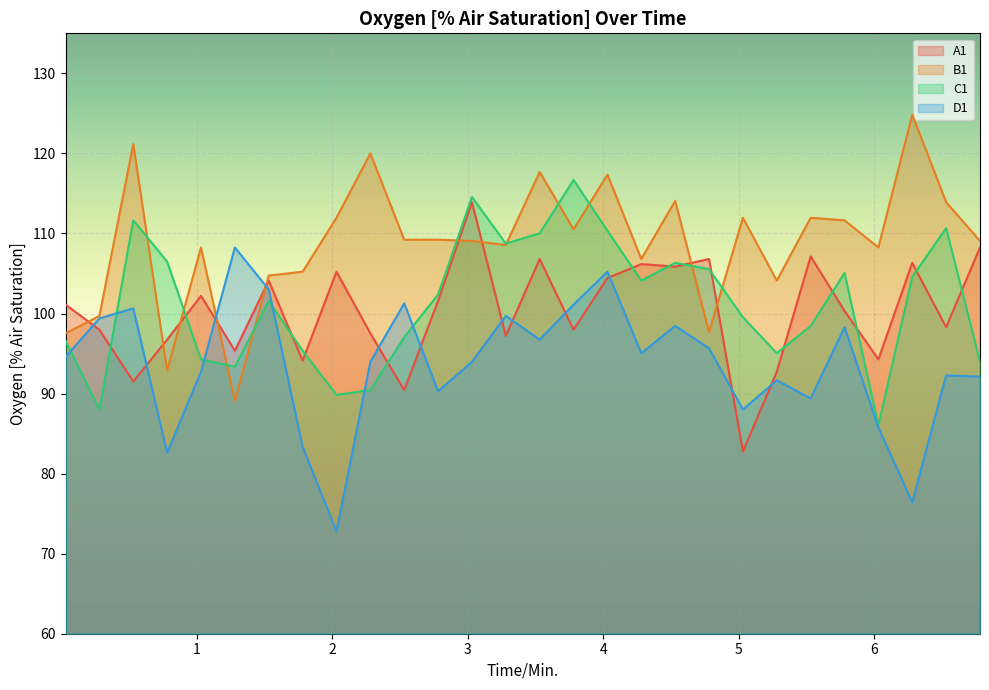

Which series changed the most between 1.03 and 4.53?

C1